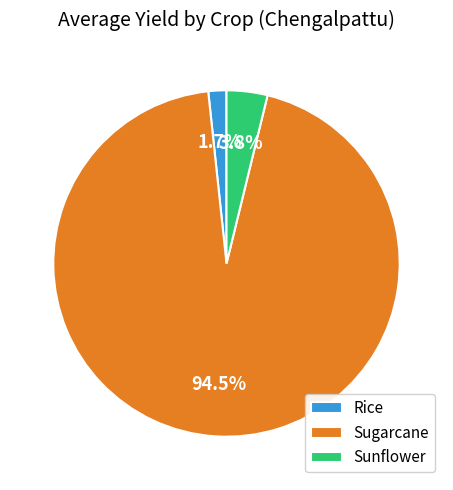

Between Sugarcane and Sunflower, which is larger?

Sugarcane